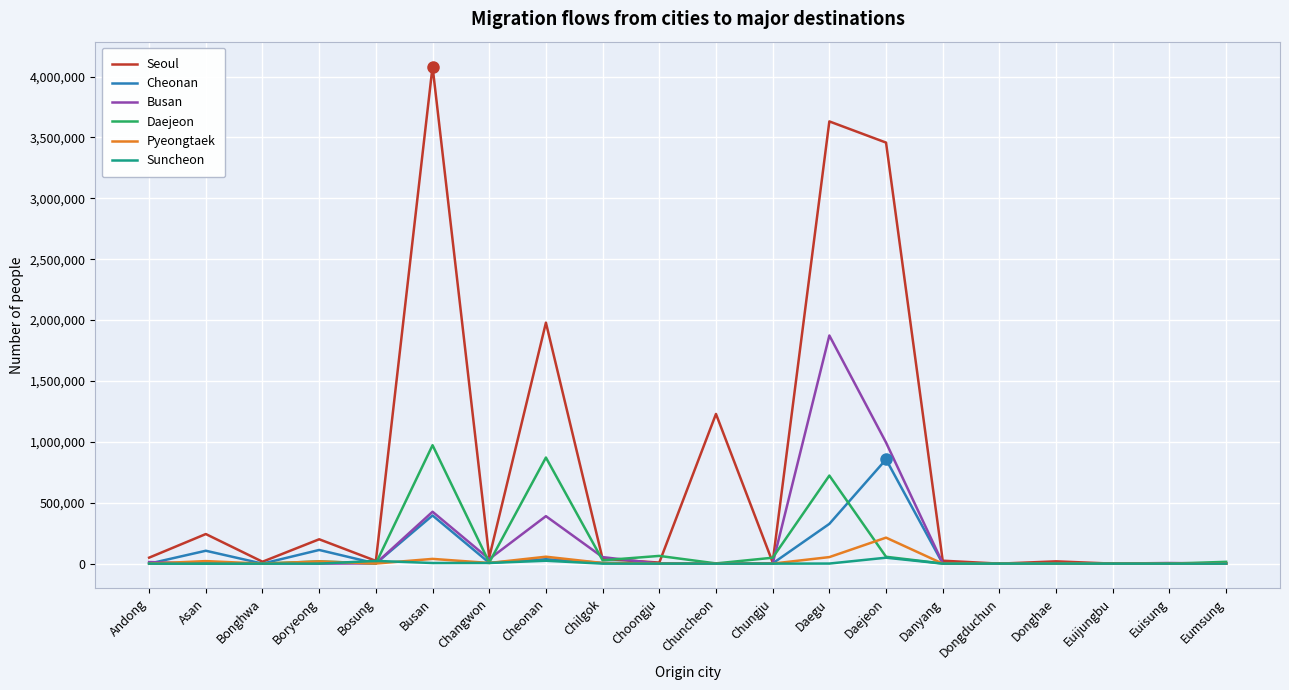

What are all the series names shown in the legend?

Seoul, Cheonan, Busan, Daejeon, Pyeongtaek, Suncheon